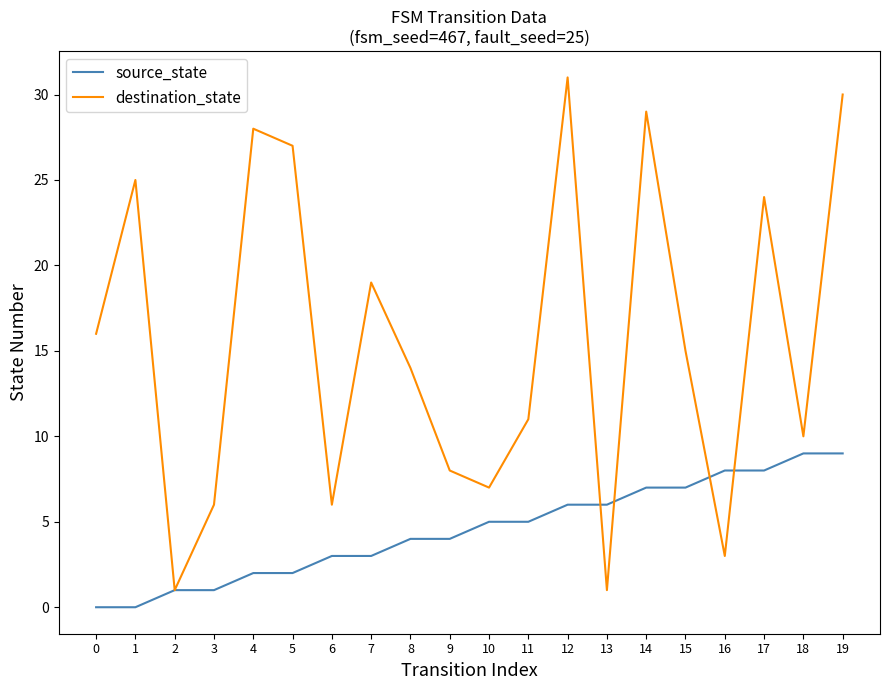

List the series in order of their overall mean, highest first.

destination_state, source_state